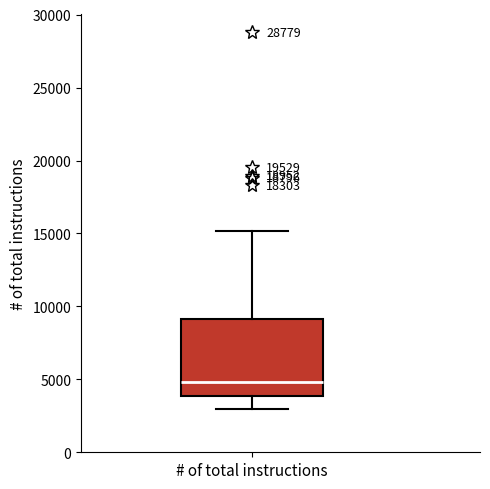

Read this box plot against the y-axis: the position of the median line, the range covered by the box, and the ends of both whiskers. The values are not printed on the chart, so give them approximately, as read against the axis.

median 5000, box 4000 to 9000, whiskers 3000 to 15000